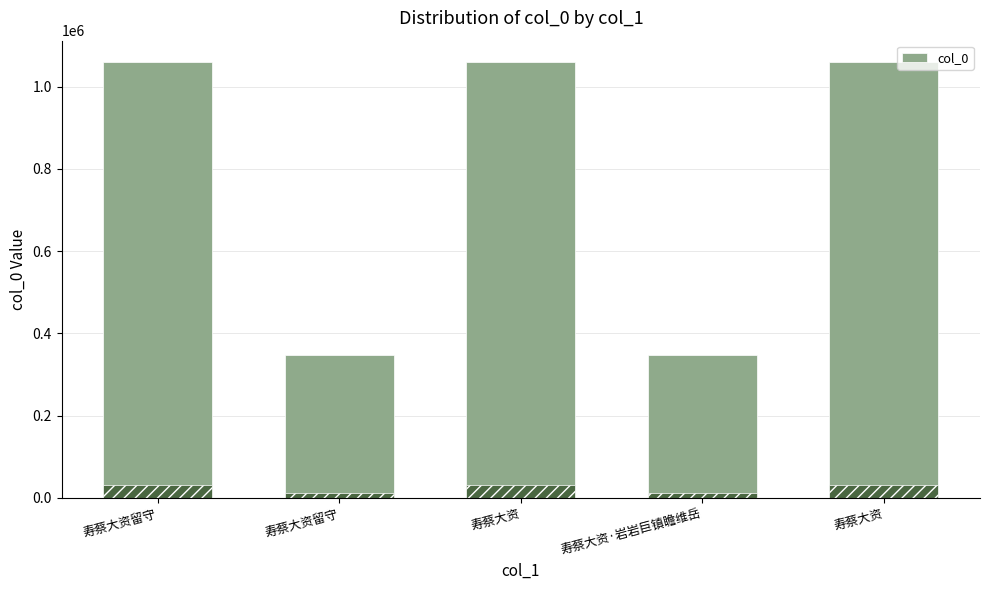

True or false: the data shows 347822 at 寿蔡大资留守.

True